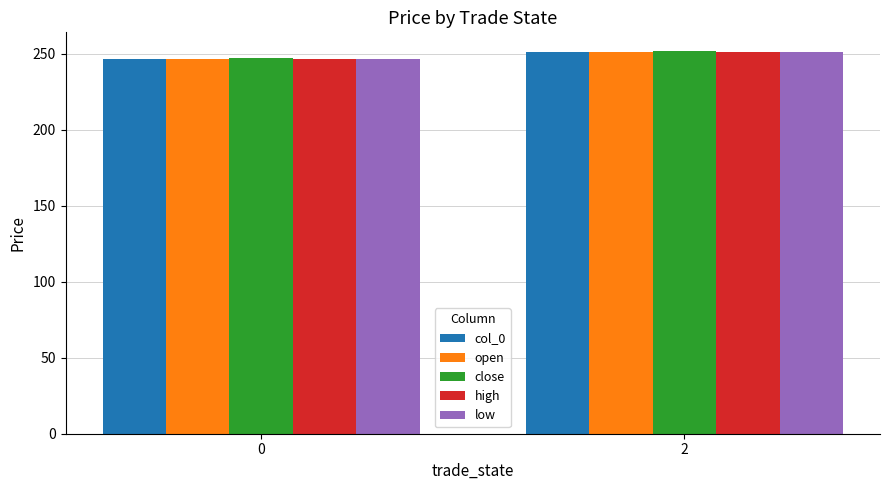

Reading left to right, transcribe all the data shown in this chart.

col_0: 246.9	251.4
open: 246.9	251.5
close: 247.0	251.6
high: 246.8	251.4
low: 246.9	251.4